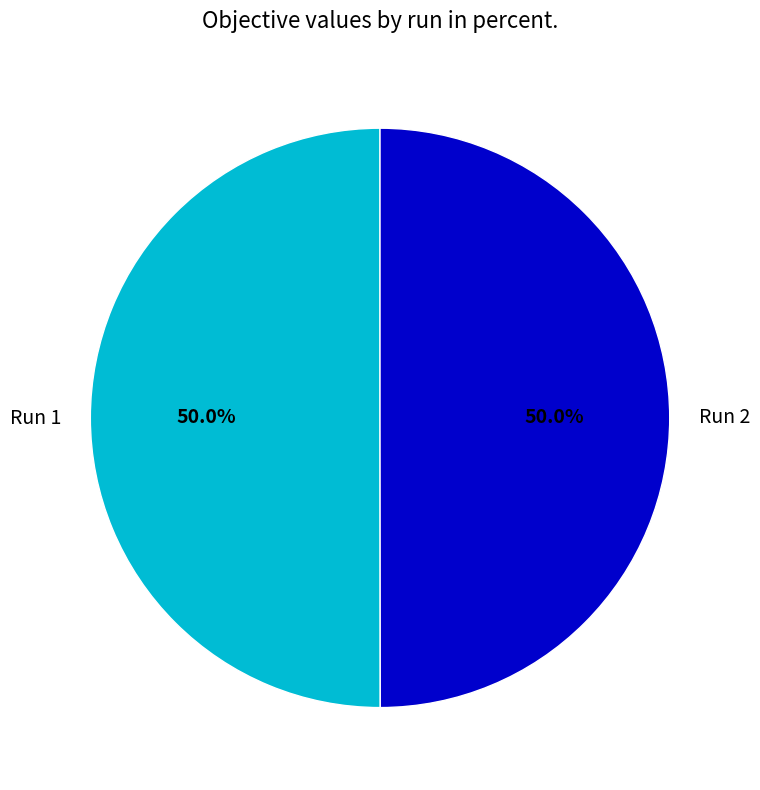

Combined, what portion of the pie is Run 1 and Run 2?

100.0%